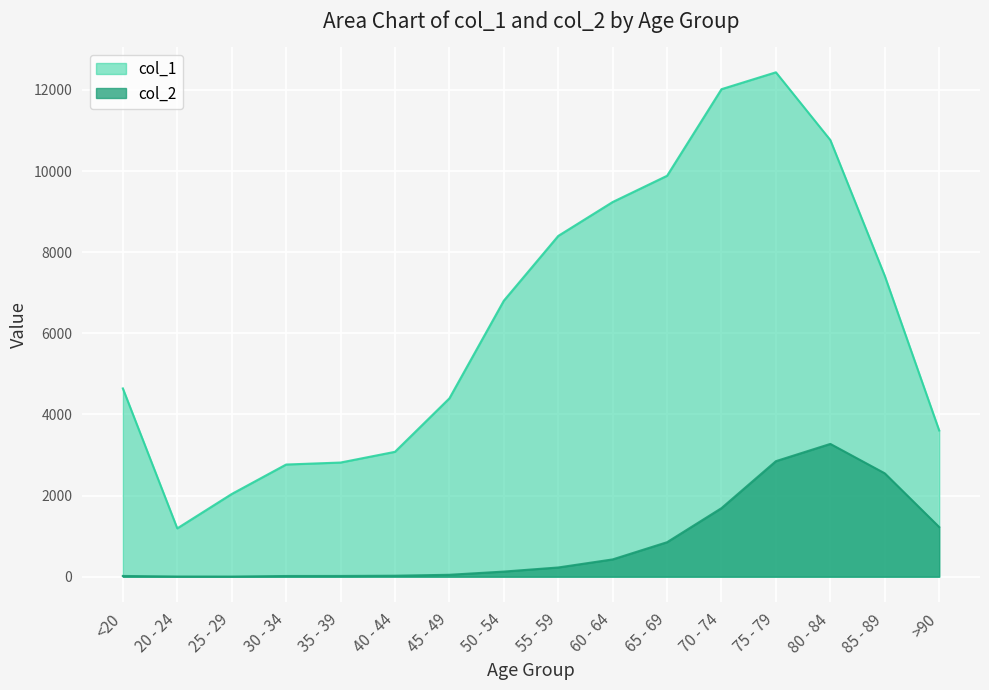

What is the value of the col_2 point at the 8th from the left?

126